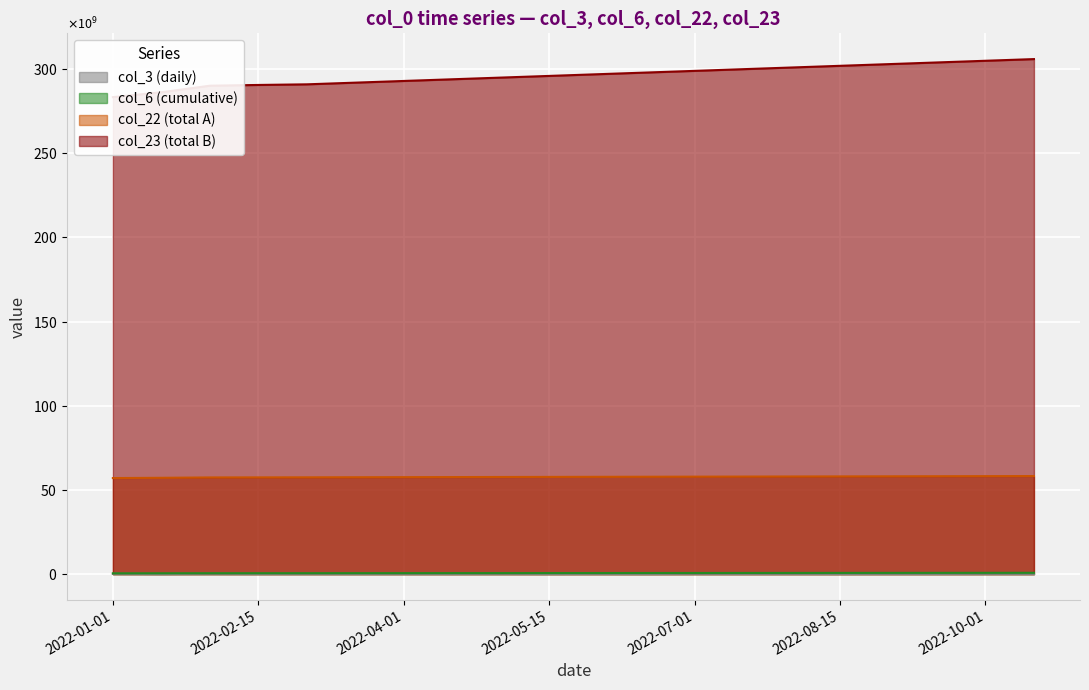

What is the lowest value of the col_3 series?

42736608